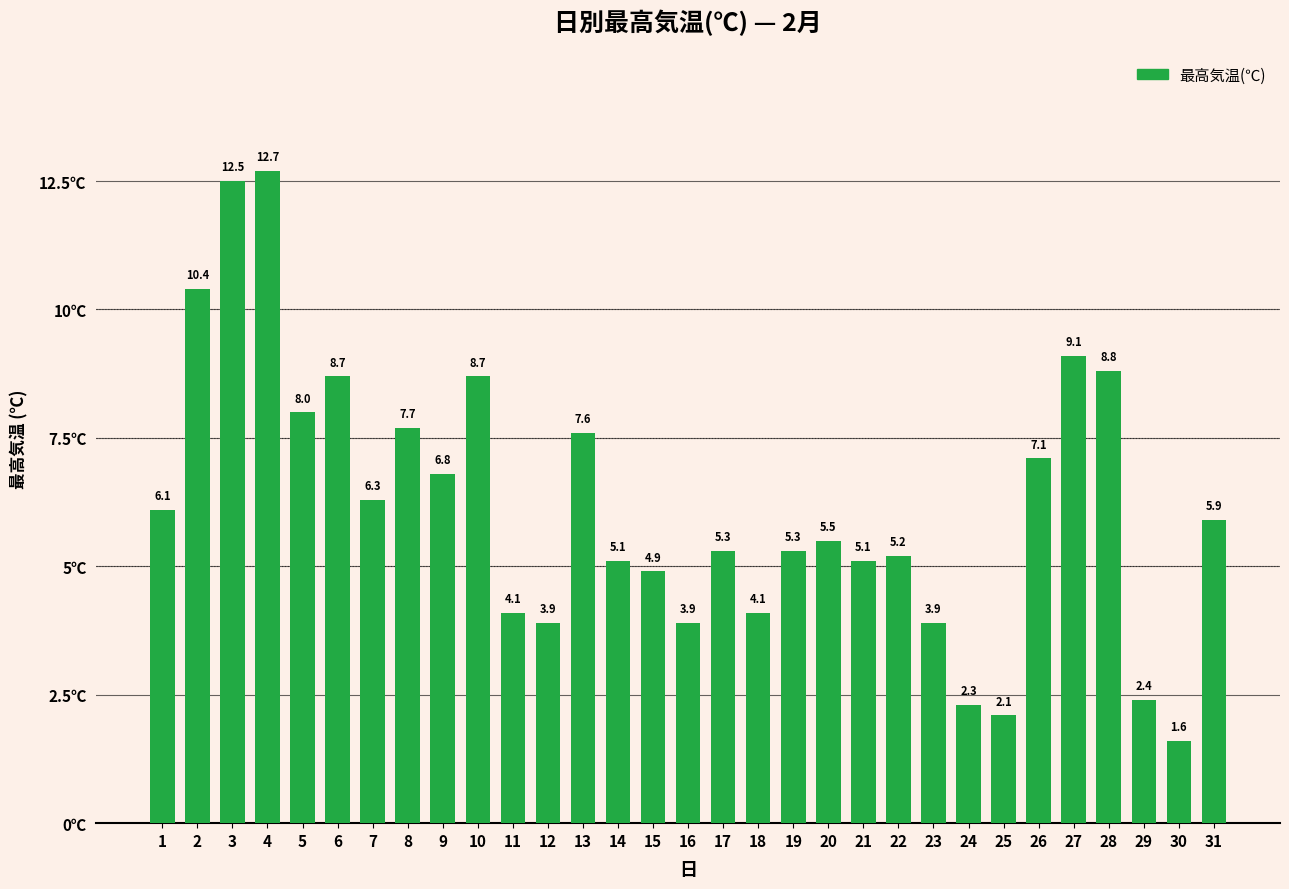

What is the sum of all values?

191.1